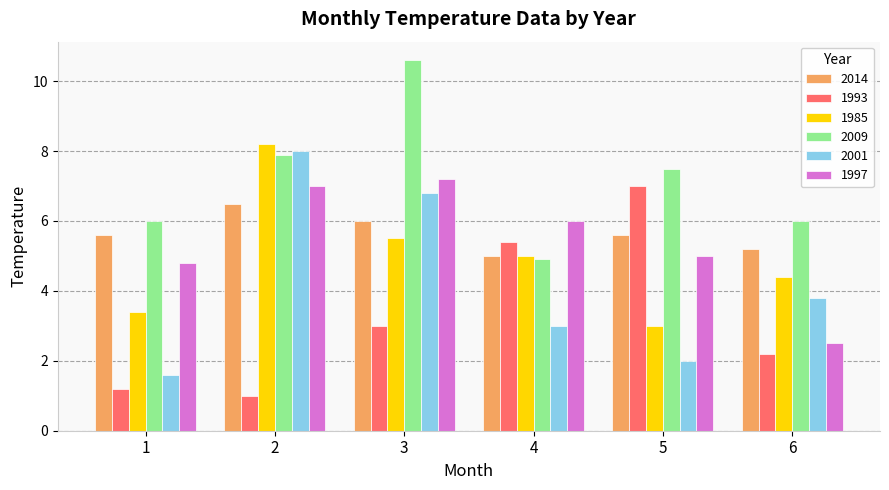

How many data points in 2009 are less than 7?

3